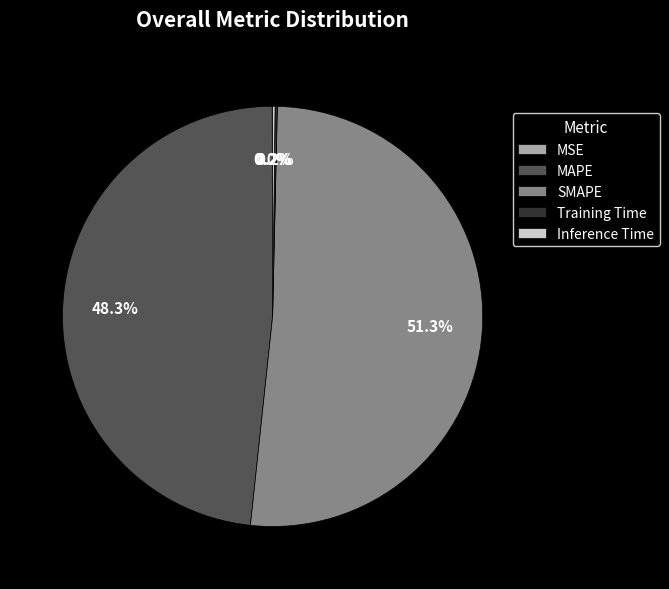

How much of the chart is everything except SMAPE?

48.7%